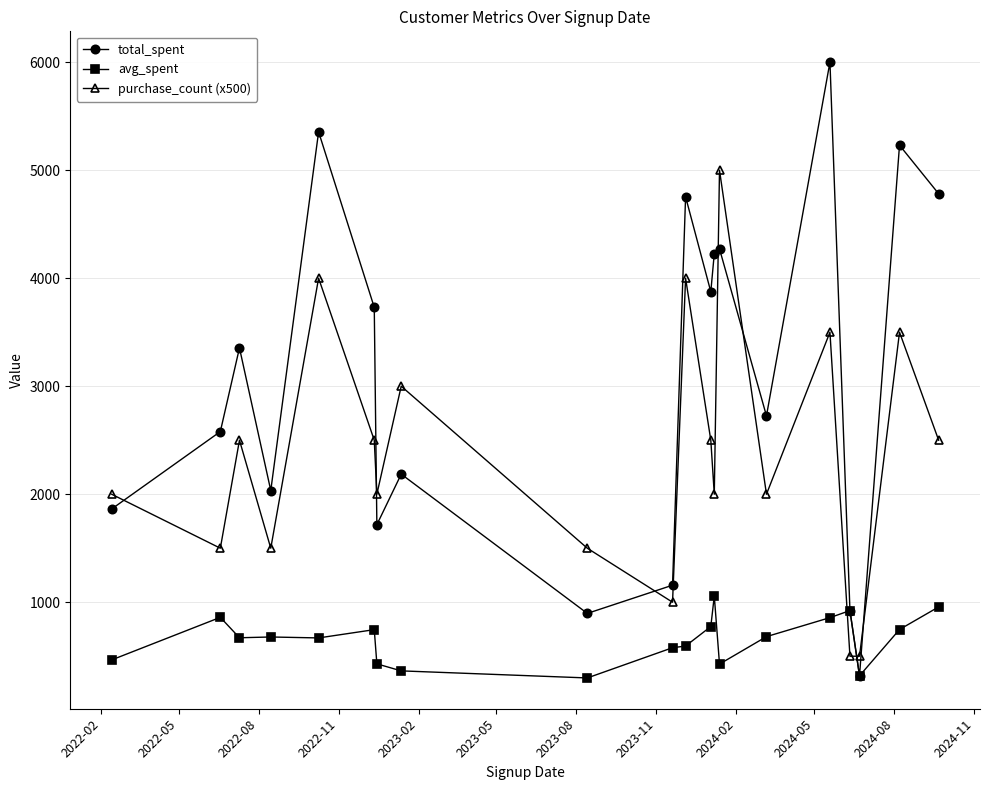

Which series has the largest total across all categories?

total_spent